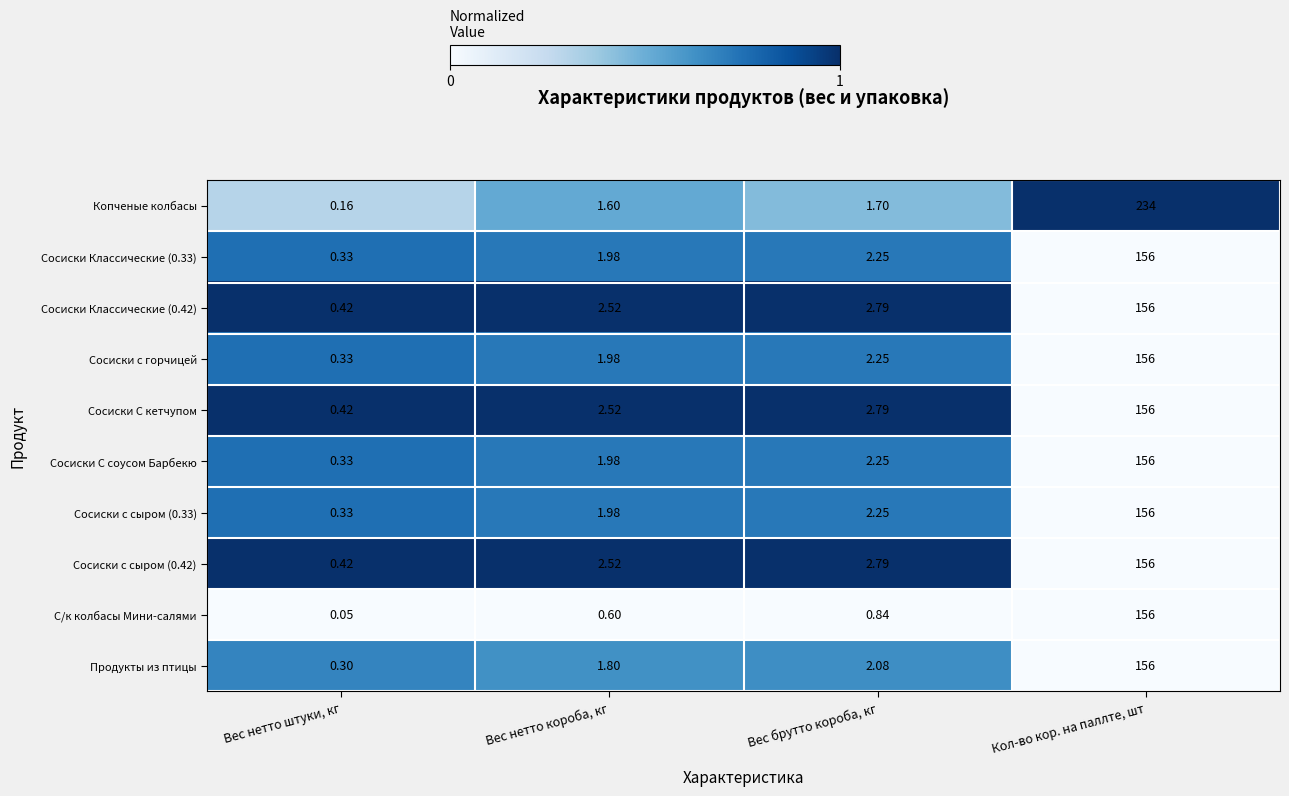

List the labels in order of Сосиски Классические (0.42) value, smallest first.

Вес нетто штуки, кг, Вес нетто короба, кг, Вес брутто короба, кг, Кол-во кор. на паллте, шт